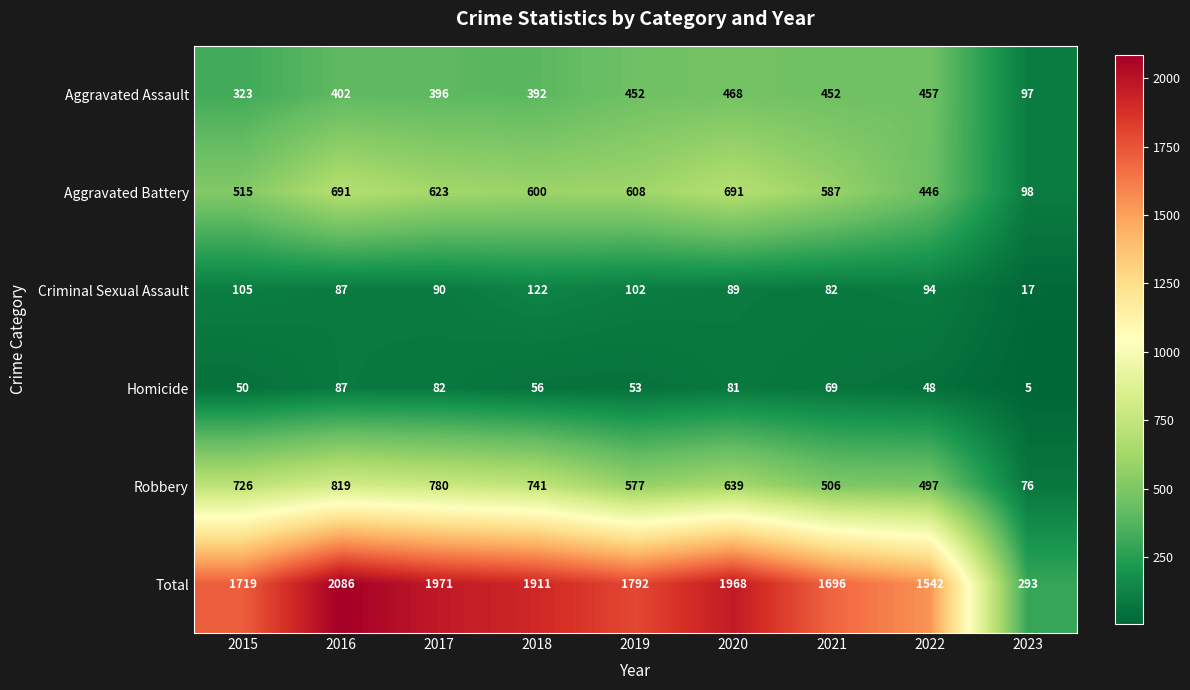

What is the total value across all series at 2015?

3438